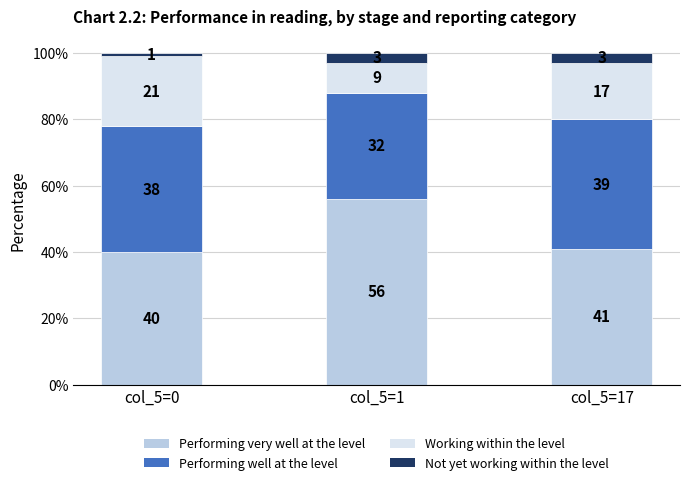

How many data points does each series have?

3